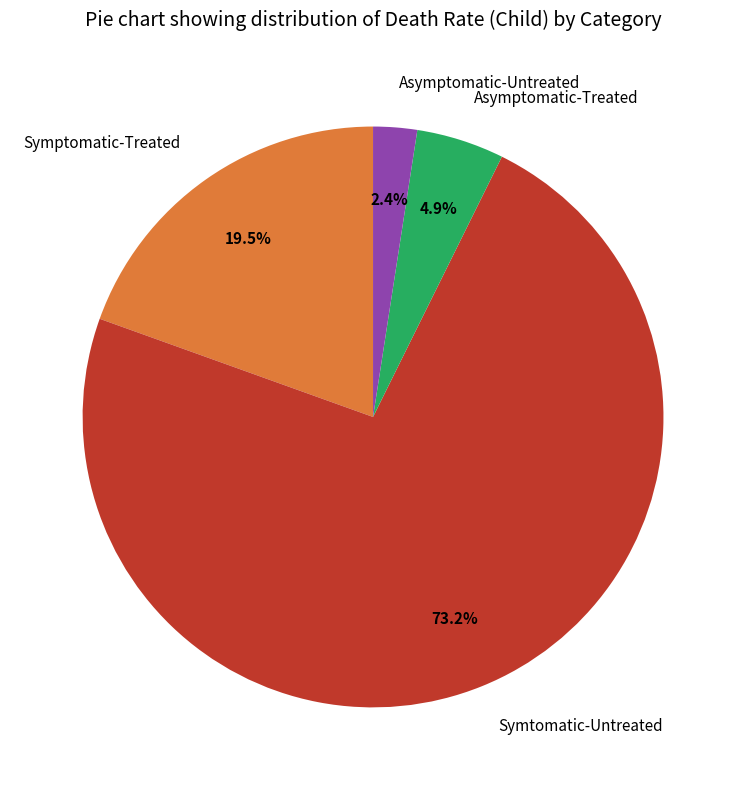

To the nearest percent, what is the difference between the largest and smallest slice percentages?

71%